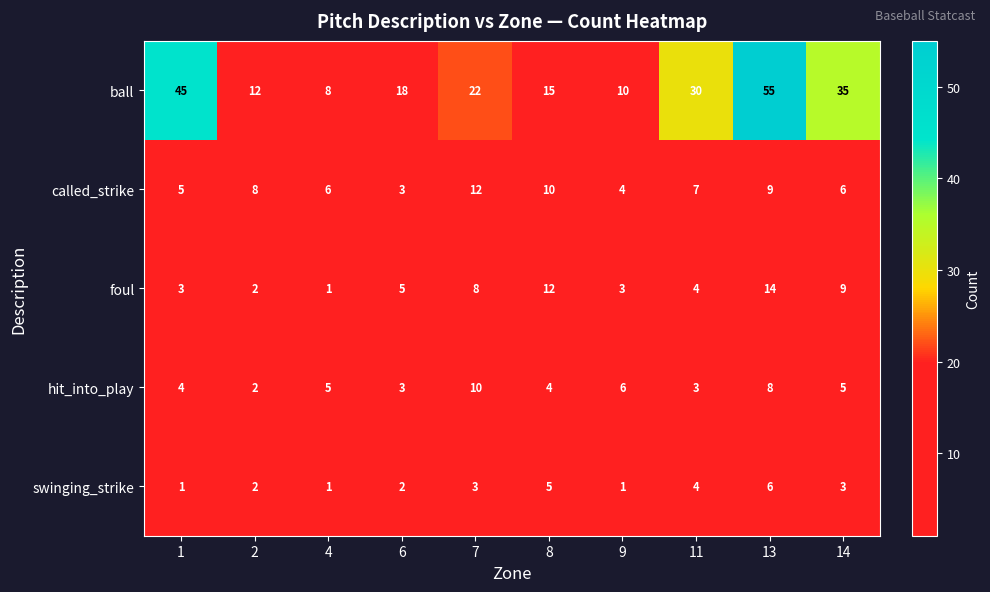

How many swinging_strike values are between 1 and 4?

8